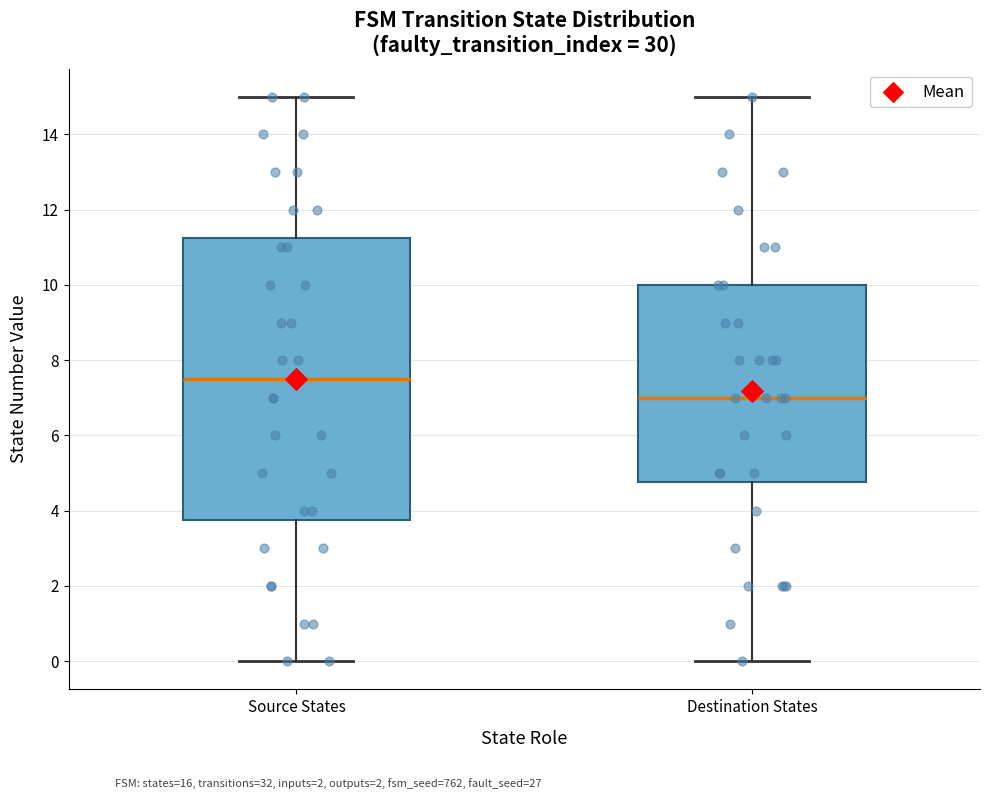

Where does the upper whisker of the box for Source States end on the y-axis? The values are not printed on the chart, so give them approximately, as read against the axis.

15.0